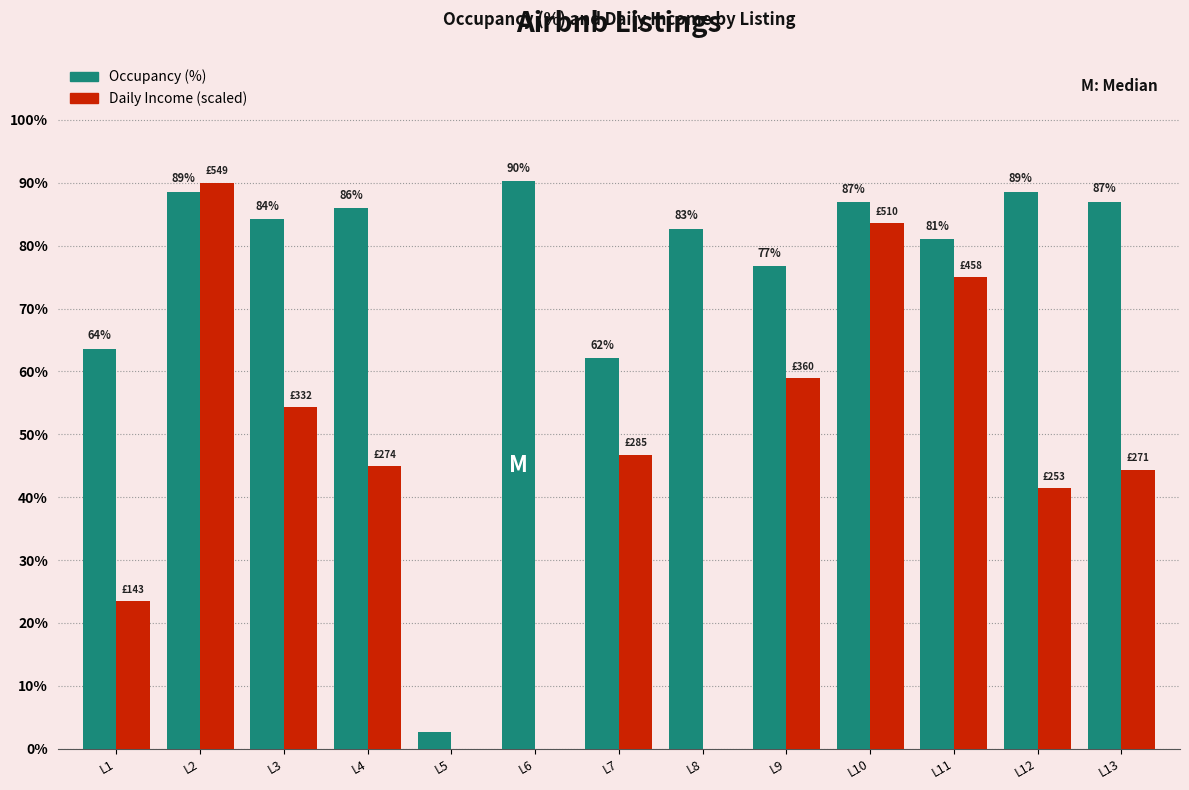

What are all the series names shown in the legend?

Occupancy (%), Daily Income (scaled)